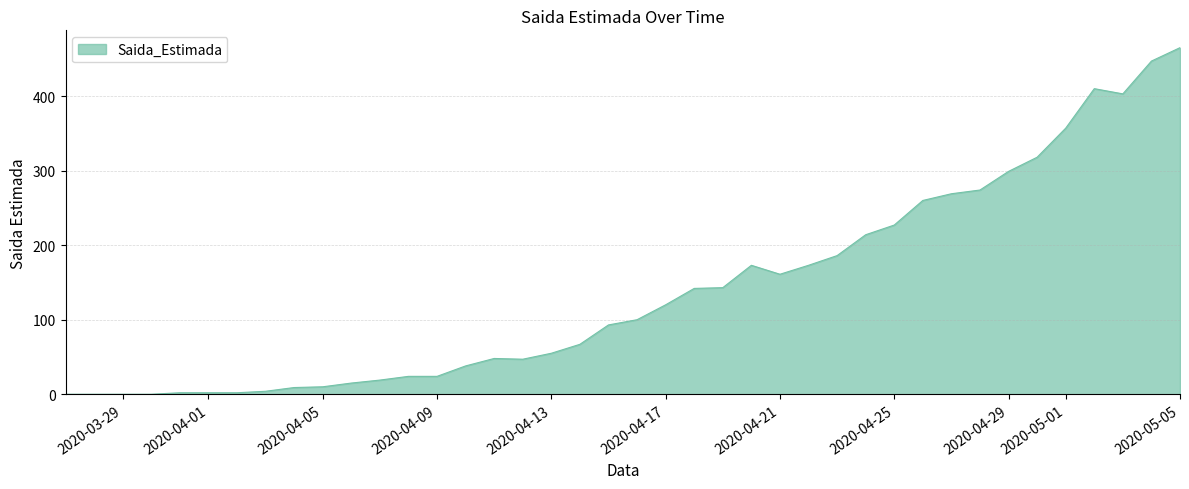

What is the maximum value shown in the chart?

465